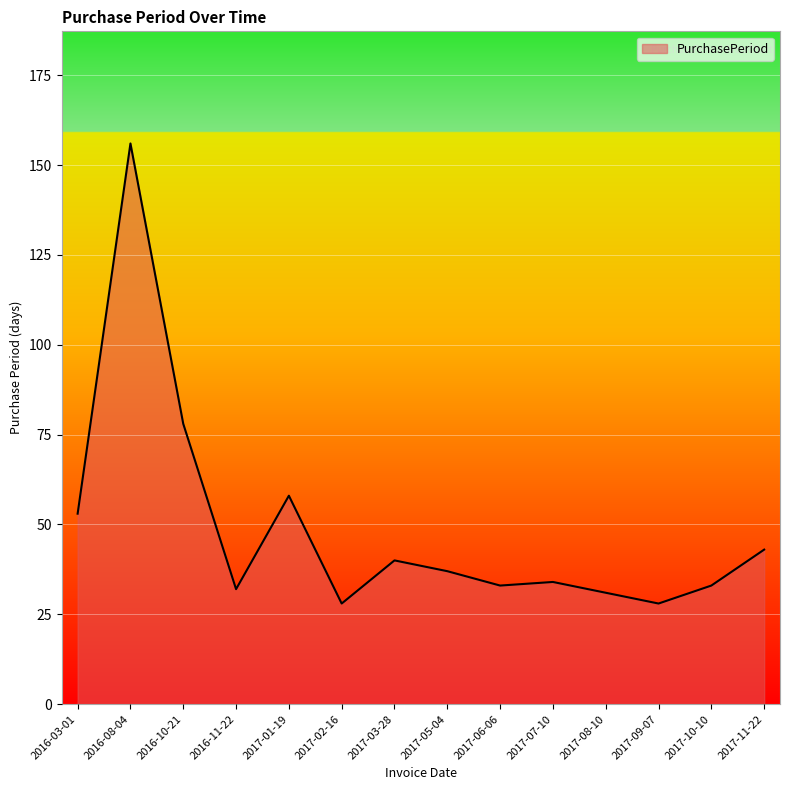

The value at 2016-11-22 is 32. True or false?

True